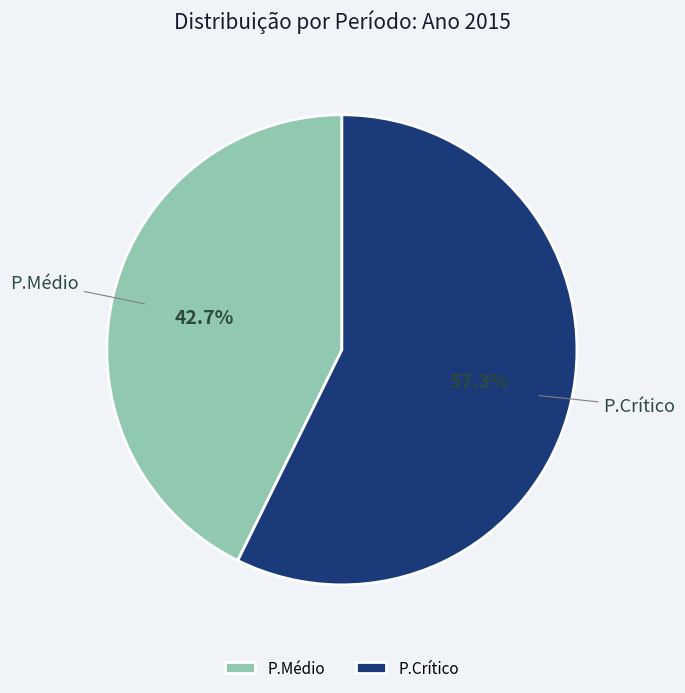

Rank the categories by value from lowest to highest.

P.Médio, P.Crítico